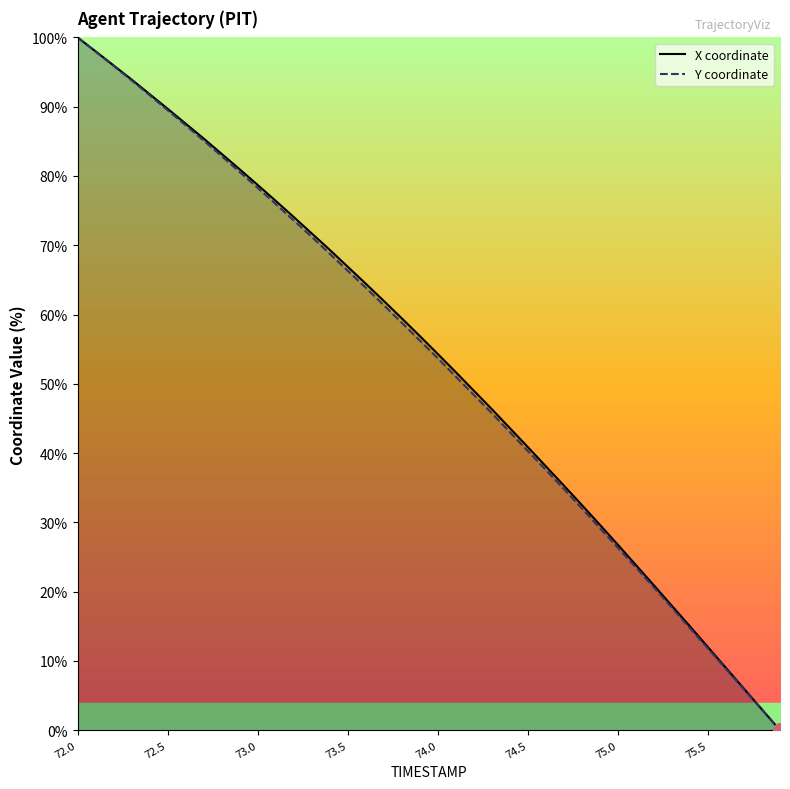

True or false: Y coordinate has more than 1 interior local peaks.

False